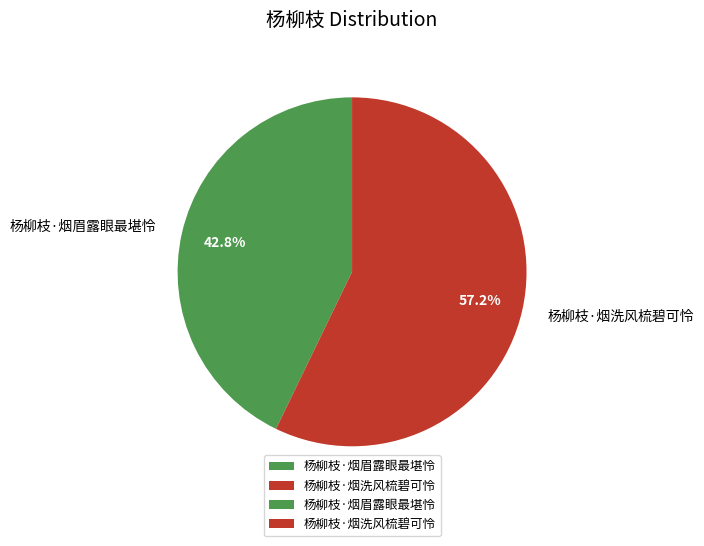

What is the smallest slice in the pie chart?

杨柳枝·烟眉露眼最堪怜